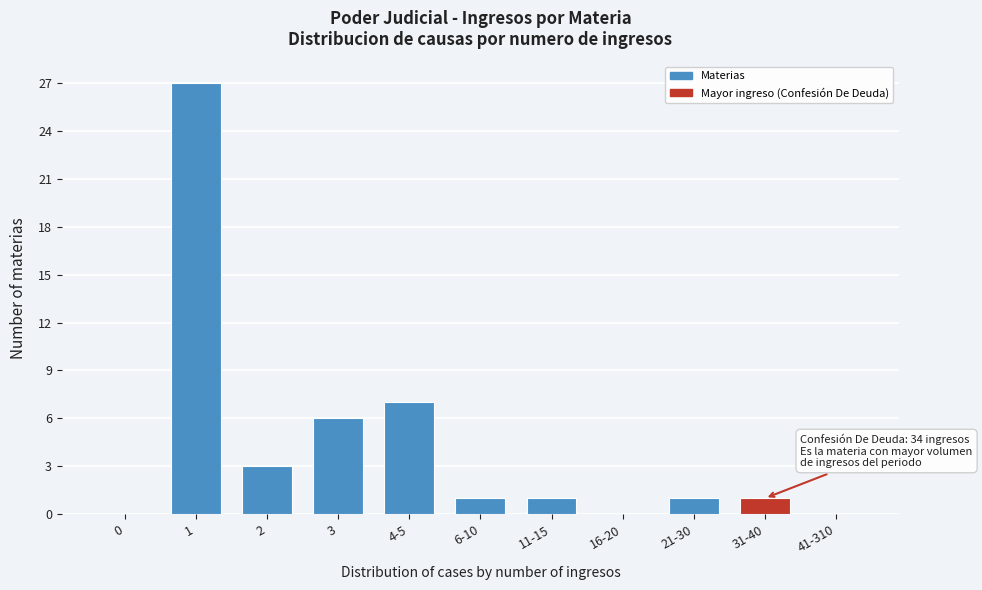

Reading left to right, extract all data points from this chart.

0=0	1=27	2=3	3=6	4-5=7	6-10=1	11-15=1	16-20=0	21-30=1	31-40=1	41-310=0